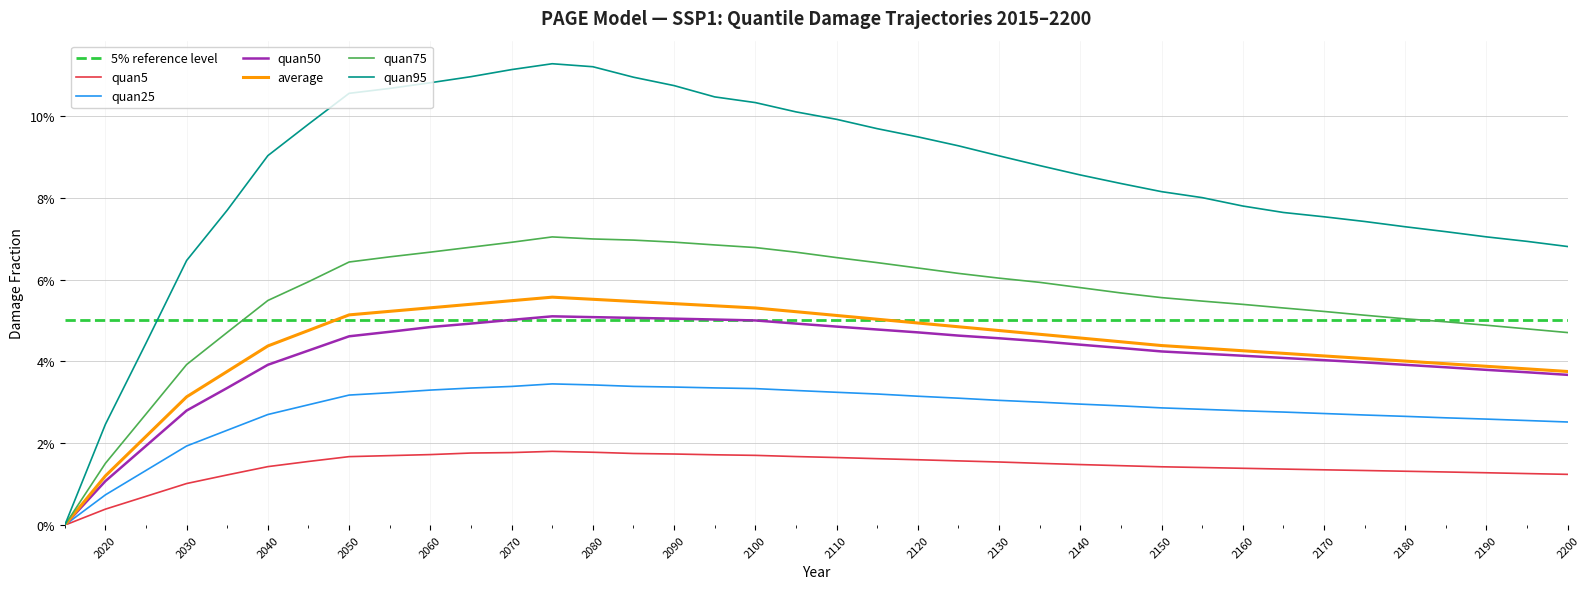

True or false: average and quan25 intersect in this chart.

False